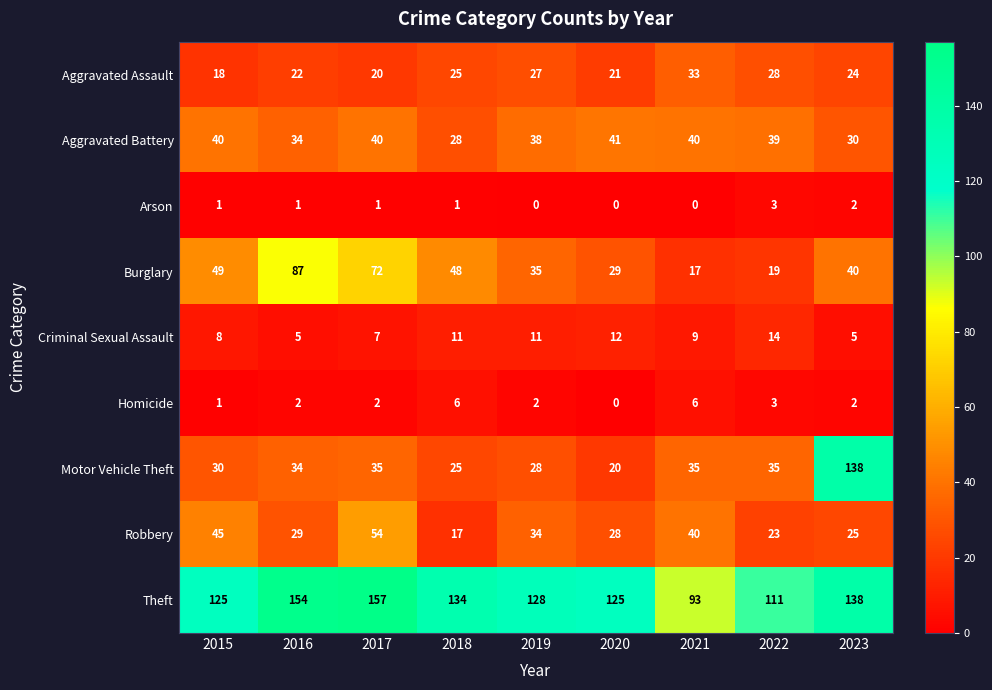

Count the number of categories in the chart.

9